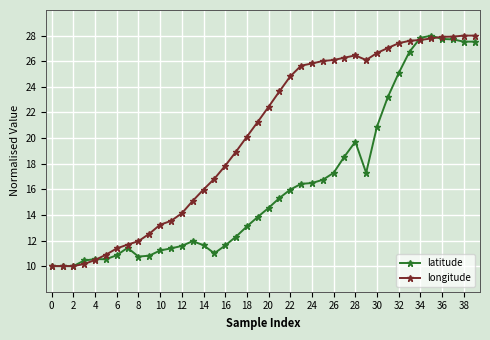

Which series has the largest total across all categories?

longitude